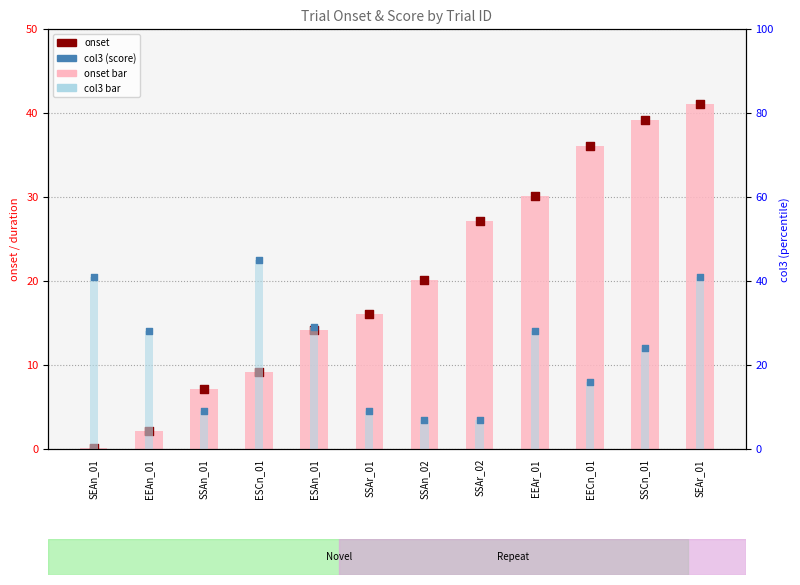

What is the total value across all series at EEAr_01?

116.2